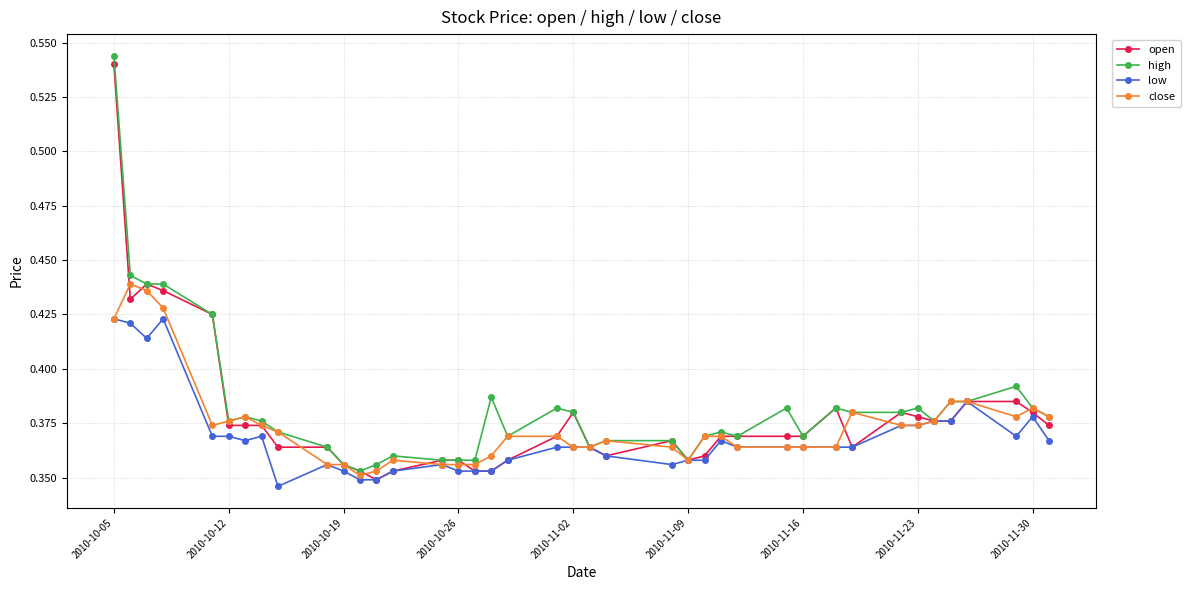

True or false: high has more than 2 interior local peaks.

True